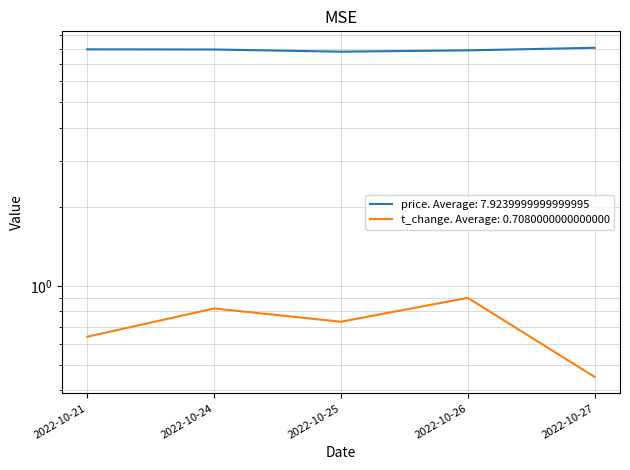

True or false: price and t_change cross at least once.

False